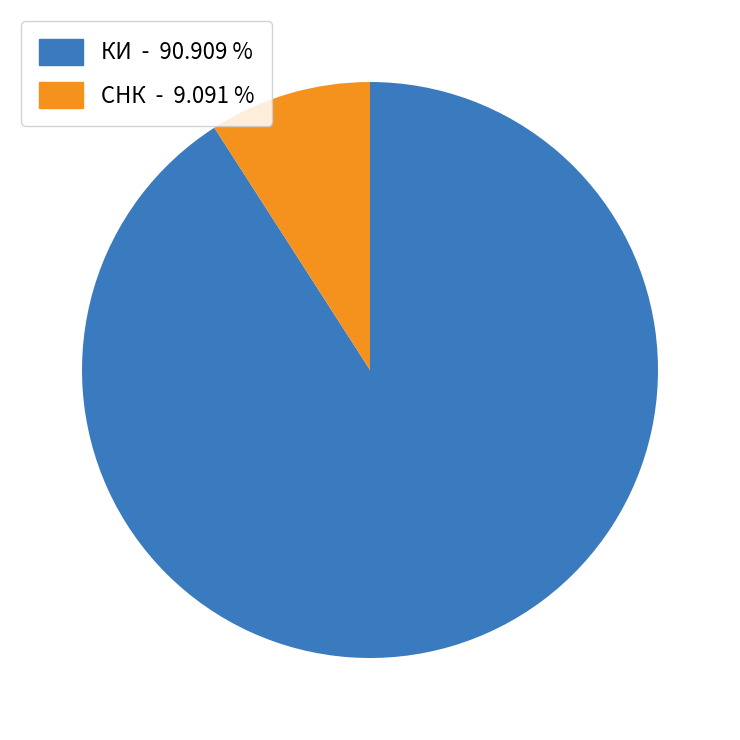

Which has a higher value, СНК or КИ?

КИ